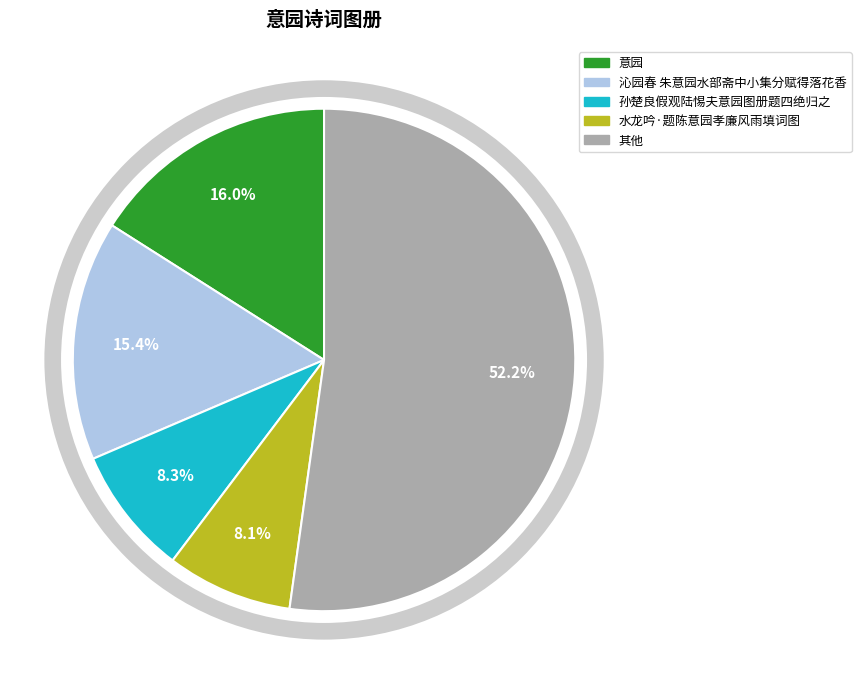

Is there a majority slice in this chart?

Yes